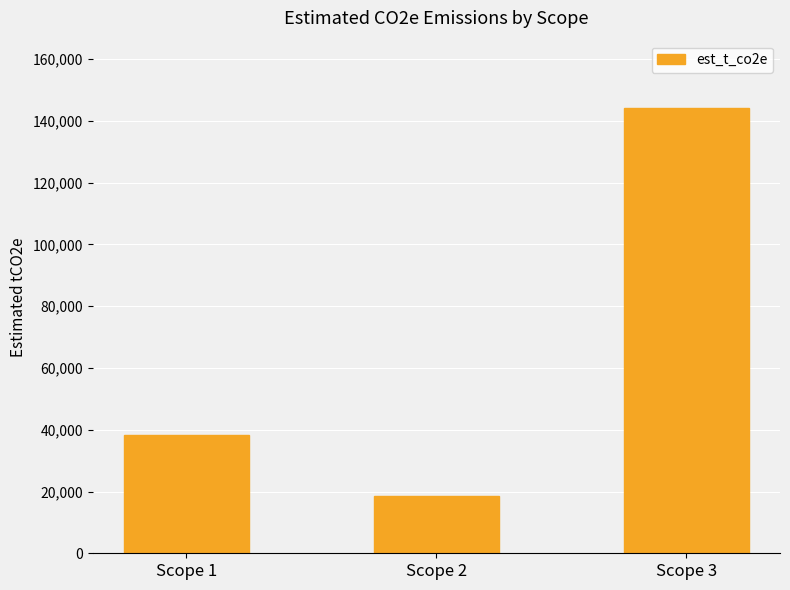

Reading right to left, what are all the values shown in this chart?

144340	18558	38178